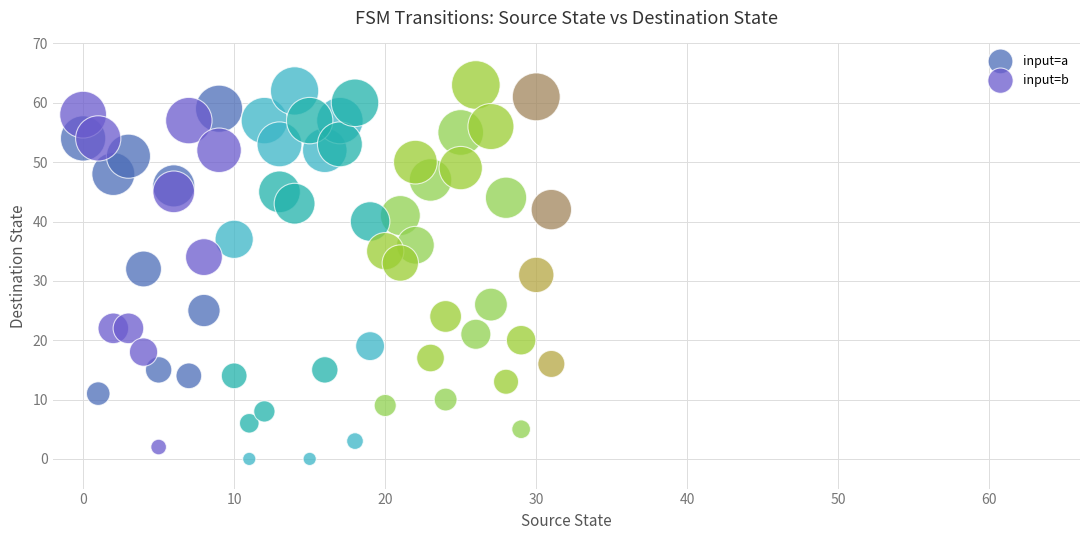

What are all the series names shown in the legend?

input=a, input=b